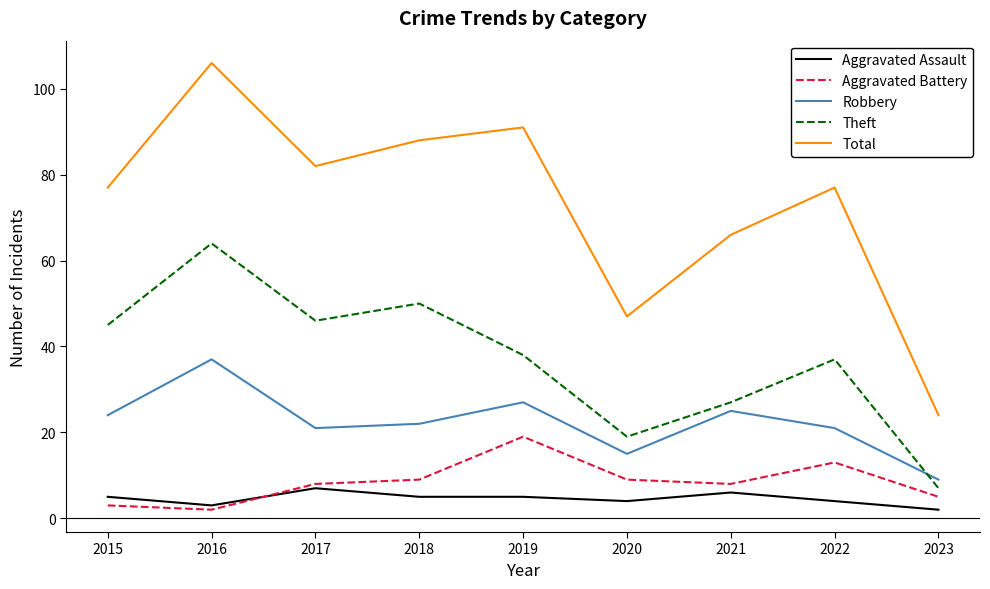

Reading right to left, list all the values displayed in this chart.

Aggravated Assault: 2023=2	2022=4	2021=6	2020=4	2019=5	2018=5	2017=7	2016=3	2015=5
Aggravated Battery: 2023=5	2022=13	2021=8	2020=9	2019=19	2018=9	2017=8	2016=2	2015=3
Robbery: 2023=9	2022=21	2021=25	2020=15	2019=27	2018=22	2017=21	2016=37	2015=24
Theft: 2023=7	2022=37	2021=27	2020=19	2019=38	2018=50	2017=46	2016=64	2015=45
Total: 2023=24	2022=77	2021=66	2020=47	2019=91	2018=88	2017=82	2016=106	2015=77